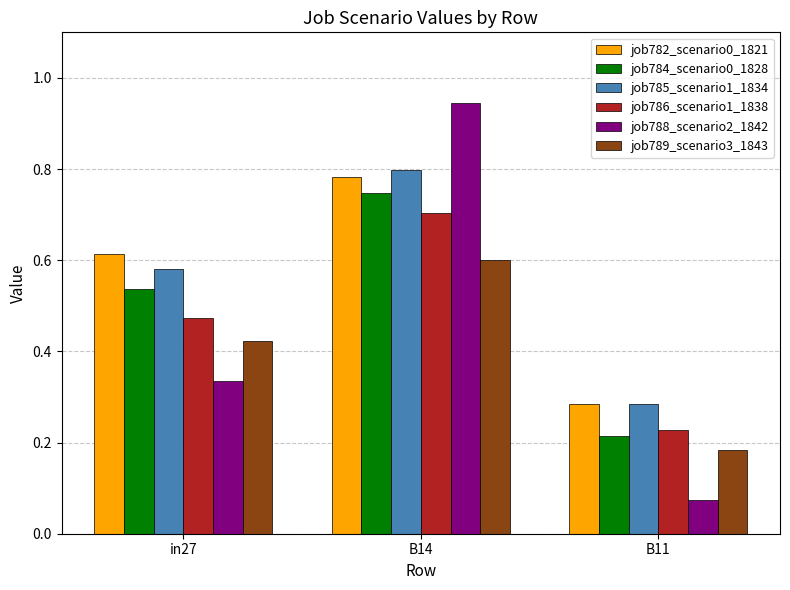

The job786_scenario1_1838 series shows 0.7 at in27. True or false?

False